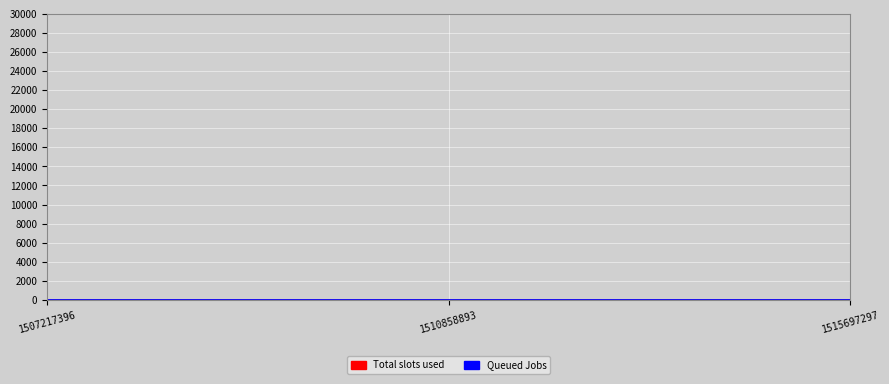

Reading right to left, what are all the values shown in this chart?

1515697297=3	1510858893=1	1507217396=0